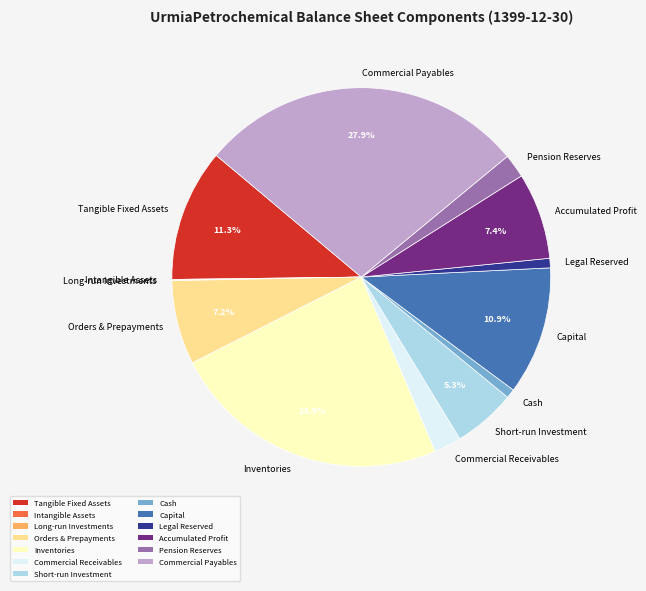

Do Tangible Fixed Assets and Short-run Investment together represent more than half of the pie?

No